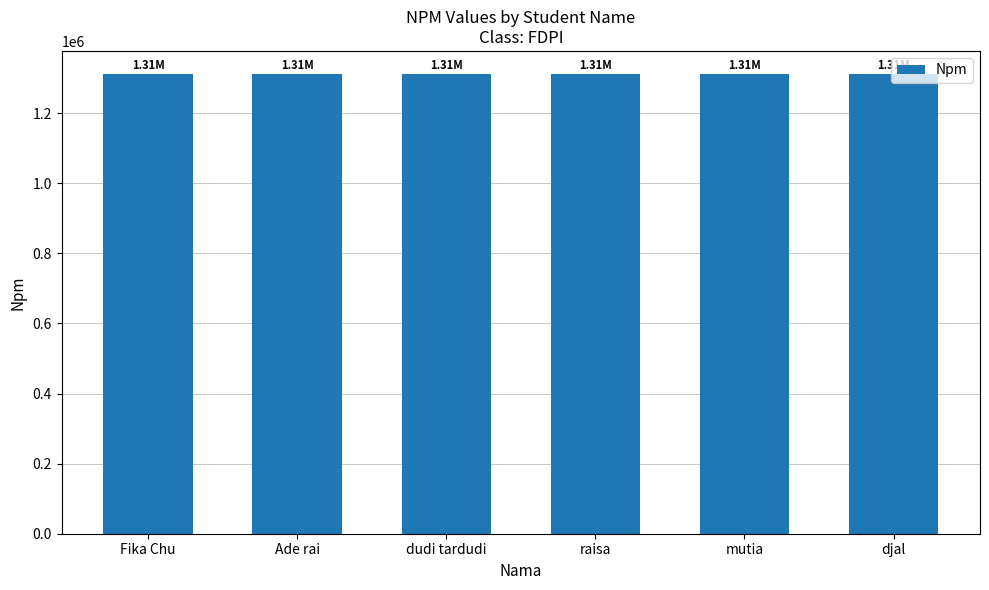

What position from the right is raisa?

3